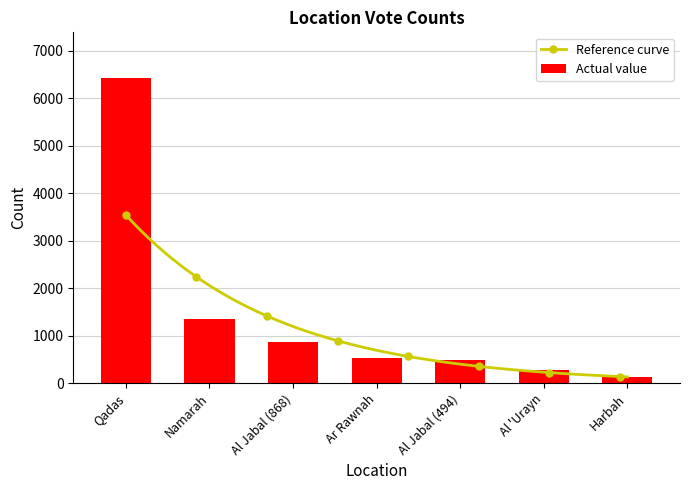

What is the minimum value shown in the chart?

139